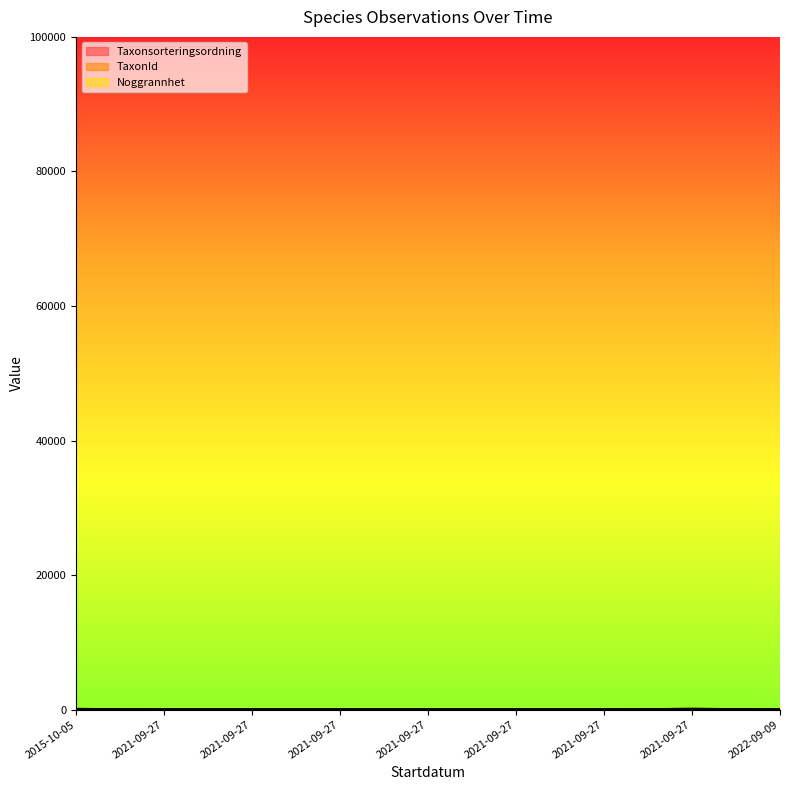

The value of Taxonsorteringsordning at 2022-09-09 is 30.0. True or false?

True